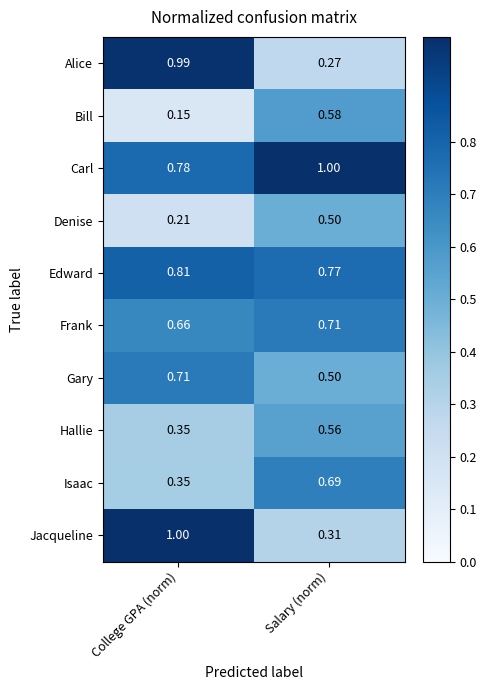

Rank the categories by Jacqueline value from highest to lowest.

College GPA (norm), Salary (norm)